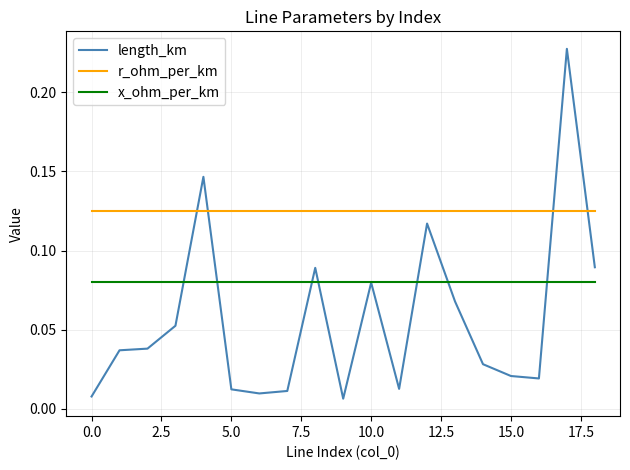

How many intersections are there between length_km and r_ohm_per_km?

4